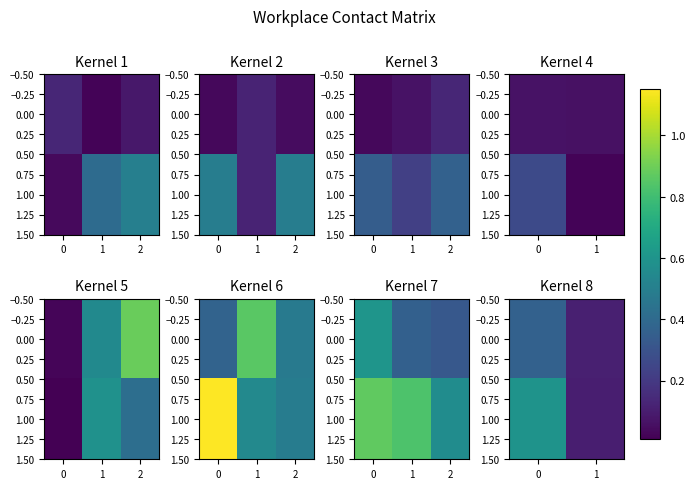

Count the 0.00 values in the range 0 to 1.

2